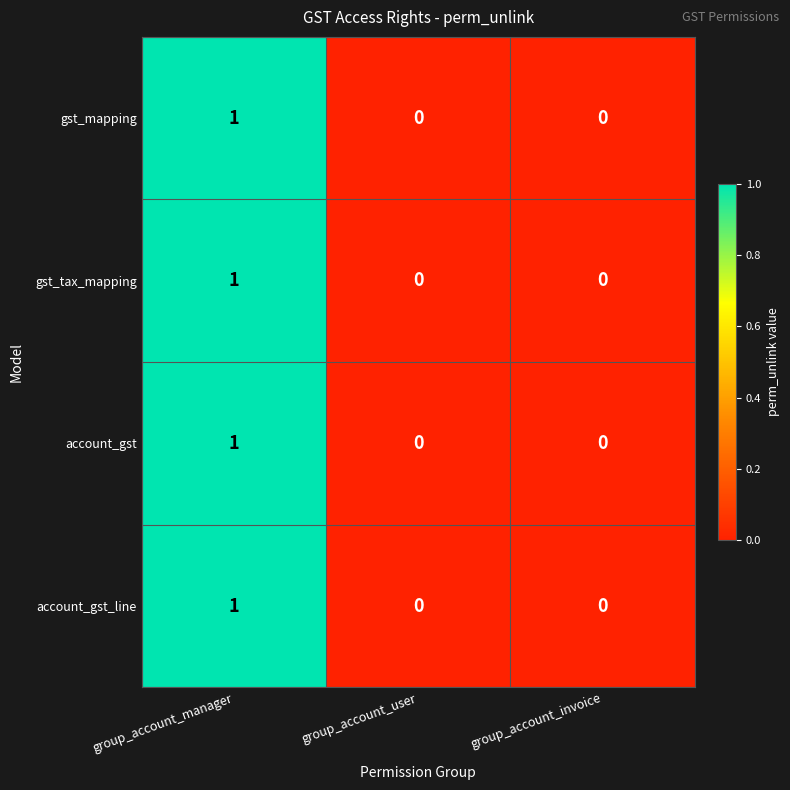

Is it true that account_gst_line equals 0 at group_account_invoice?

True